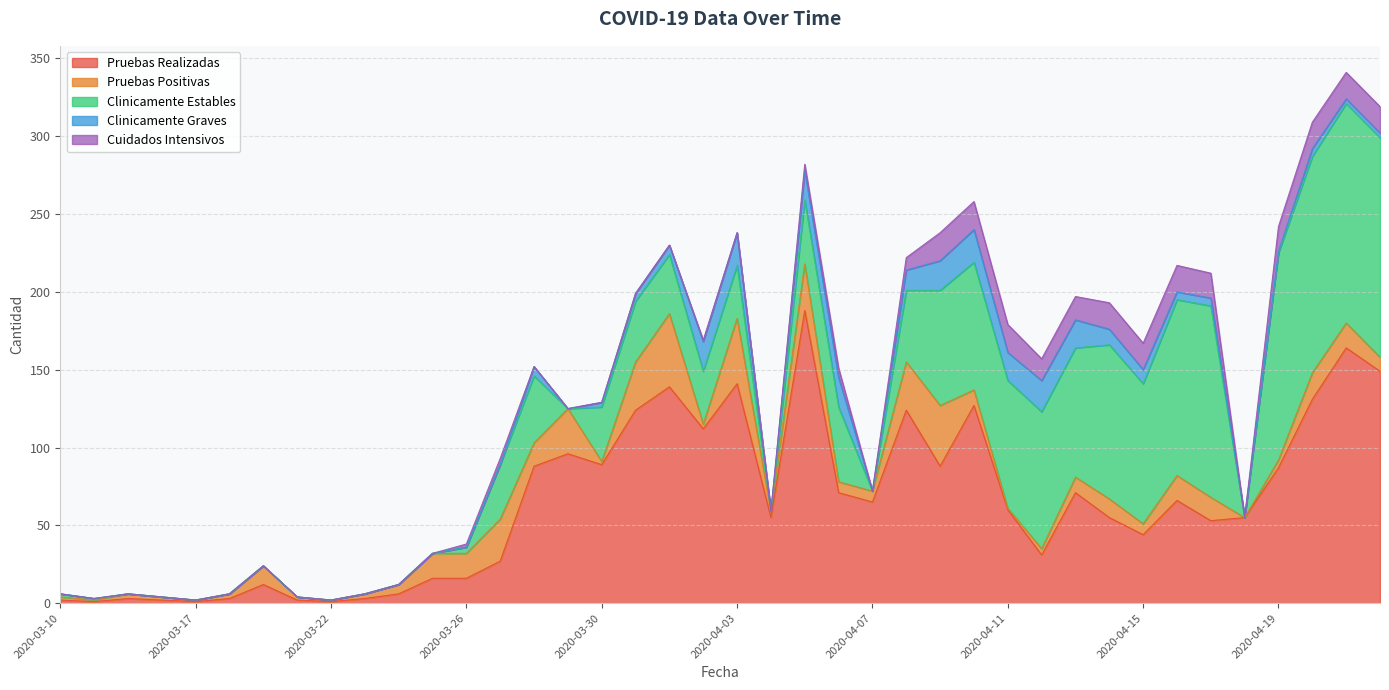

Which has a higher value, 2020-04-08 or 2020-04-09?

2020-04-08